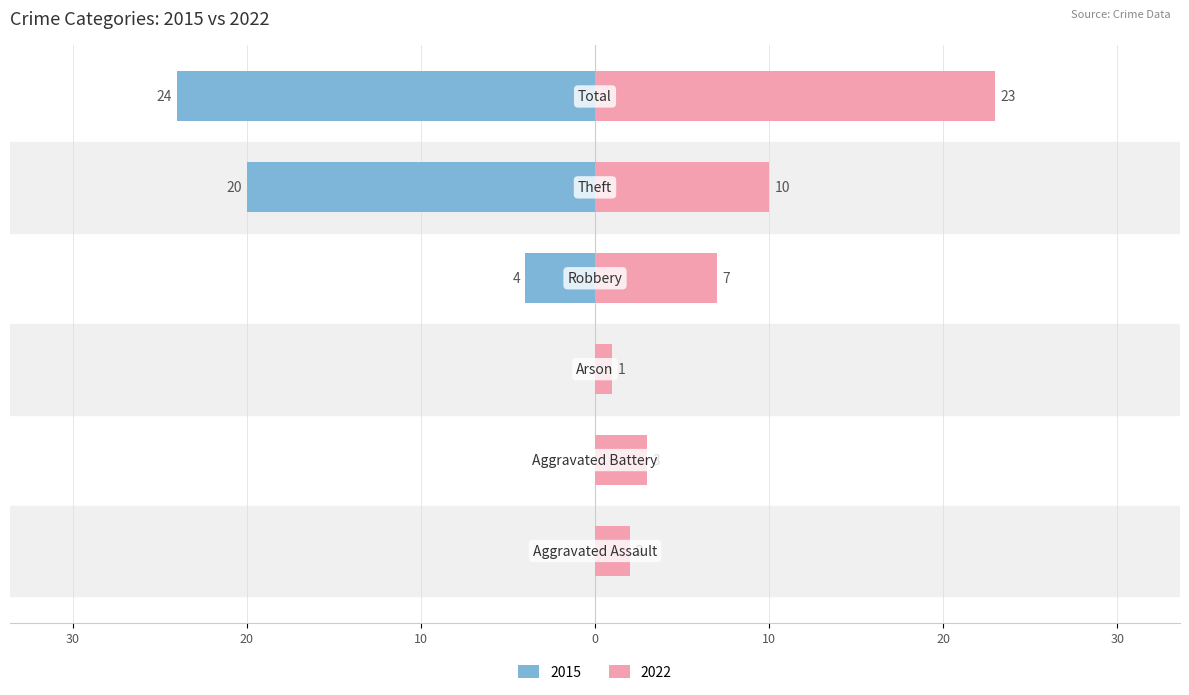

At which label does Right (Group B) reach its peak?

Total